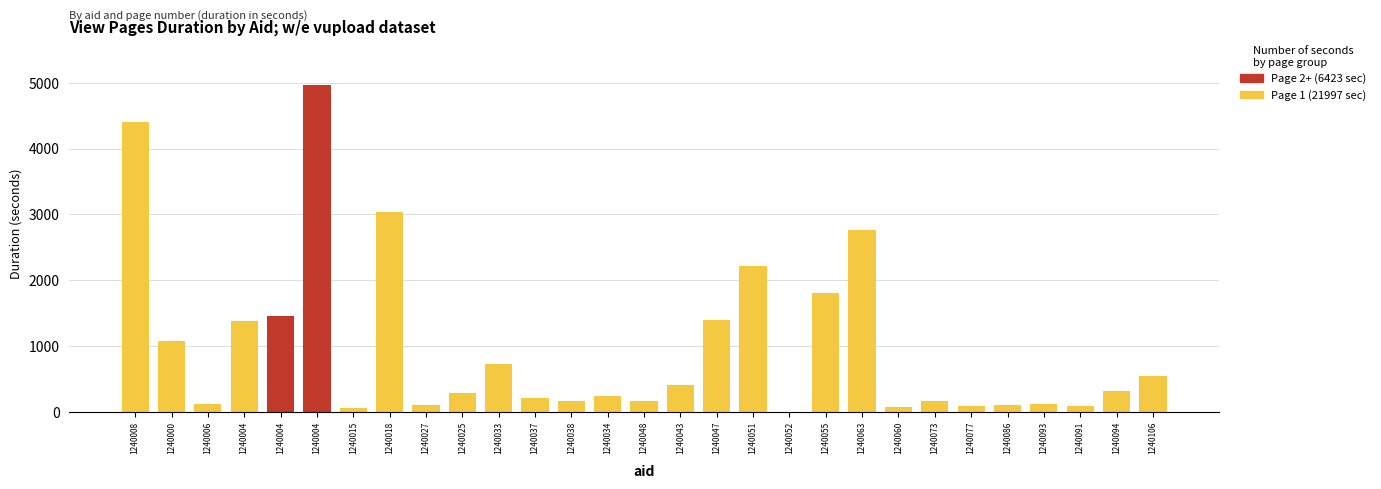

Which series has the largest total across all categories?

Page 1 (duration)